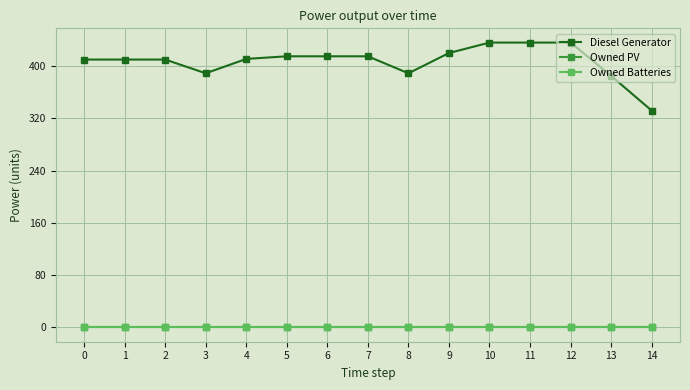

What is the sum of all Diesel Generator values?

6109